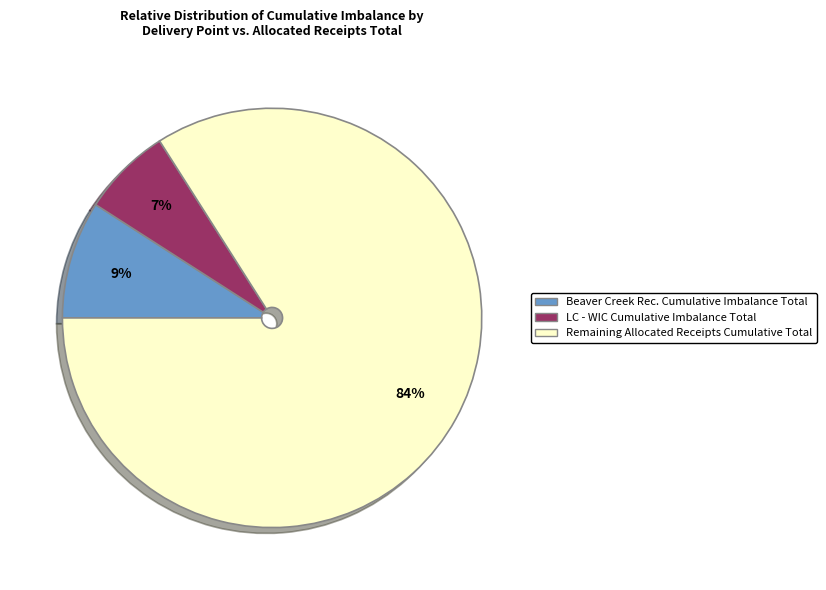

To the nearest percent, what is the average slice percentage?

33%